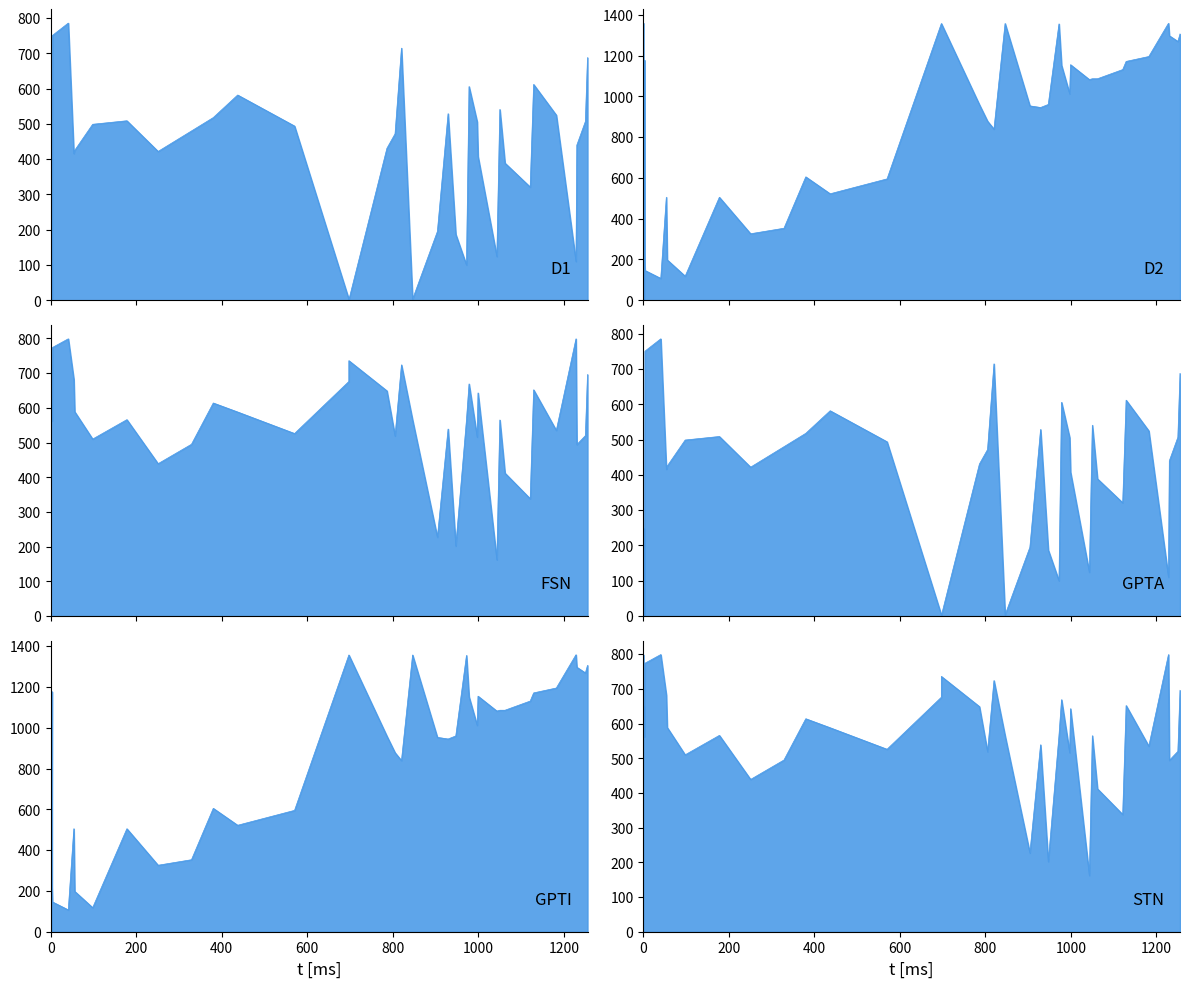

The value of col_1 at 1 is 518. True or false?

False